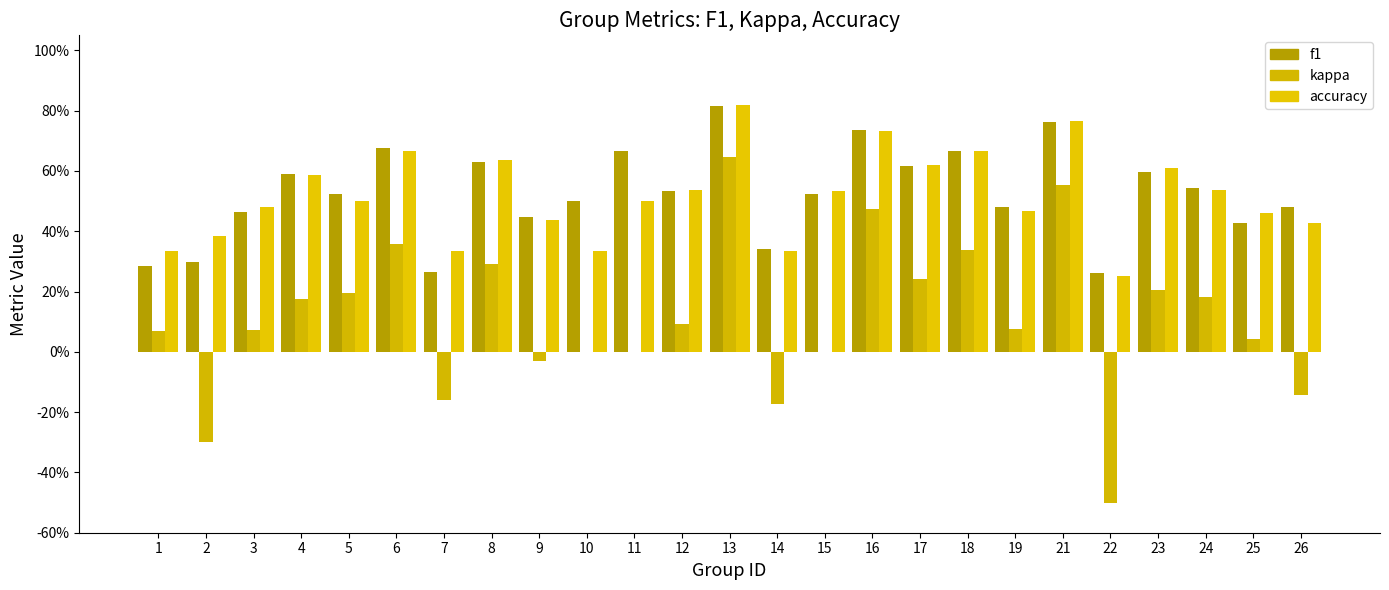

Which series changed the most between 18 and 23?

kappa